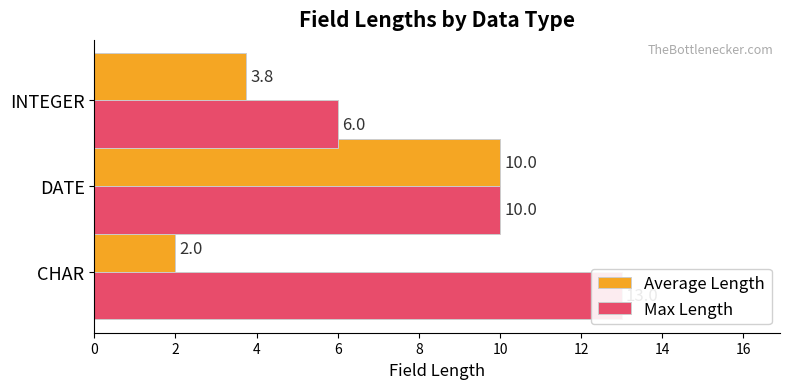

What is the lowest value of the Average Length series?

2.0